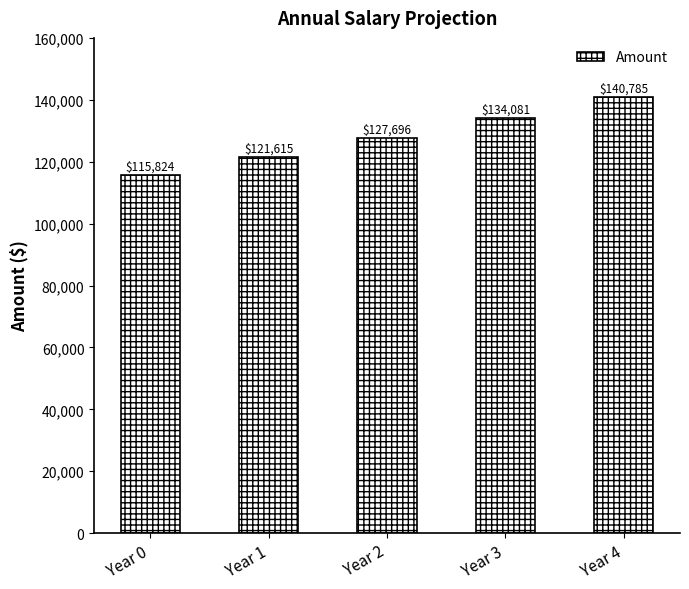

Read the value at Year 0.

115824.0